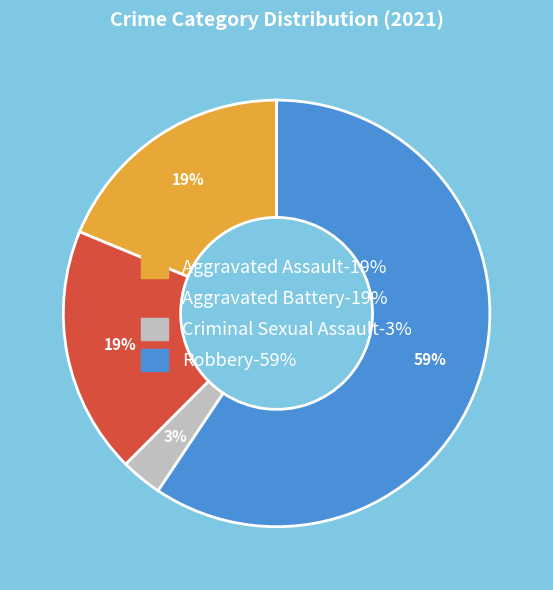

Does any single category account for the majority?

Yes